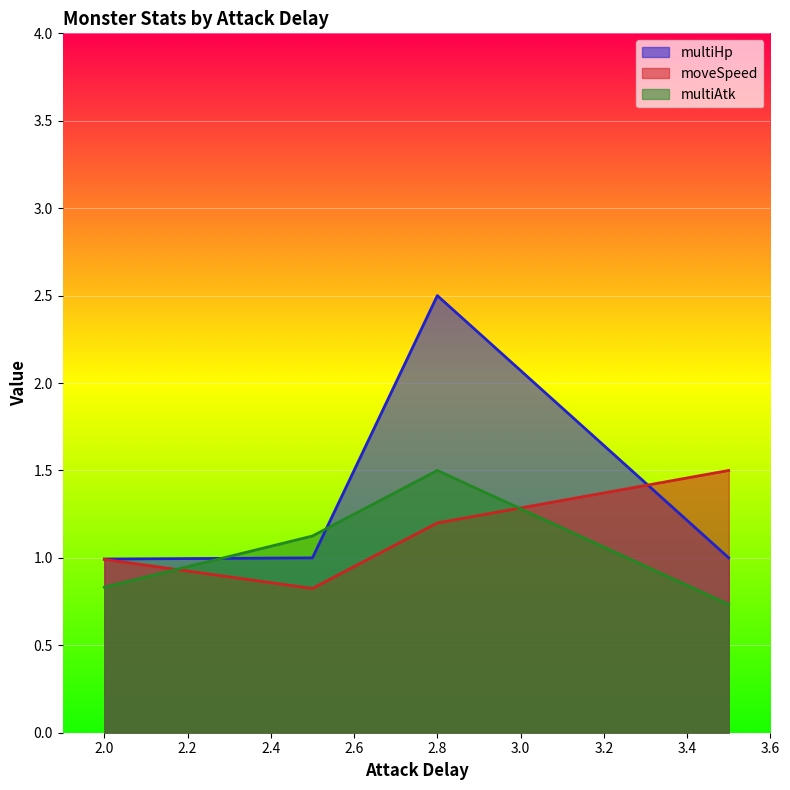

How many categories are shown in the chart?

4